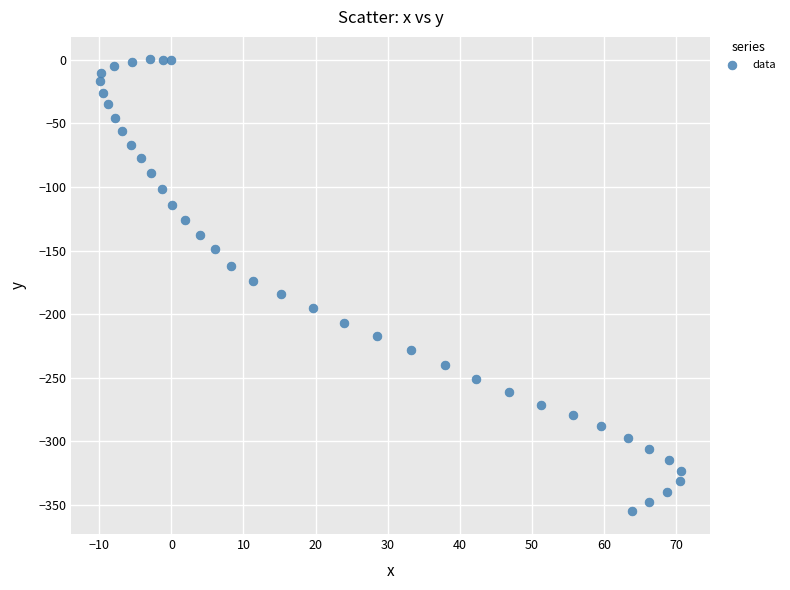

What is the range of X values (max minus min)?

80.6